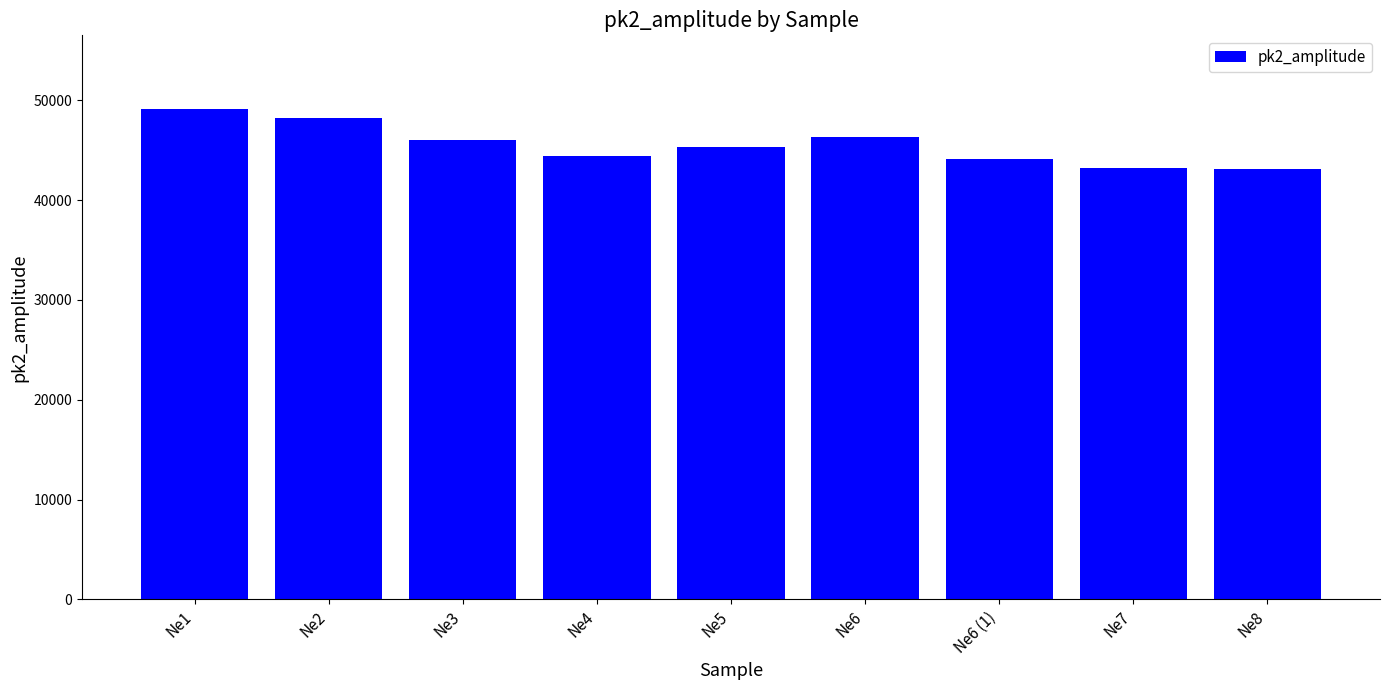

What is the sum of the values at Ne7 and Ne3?

89342.0